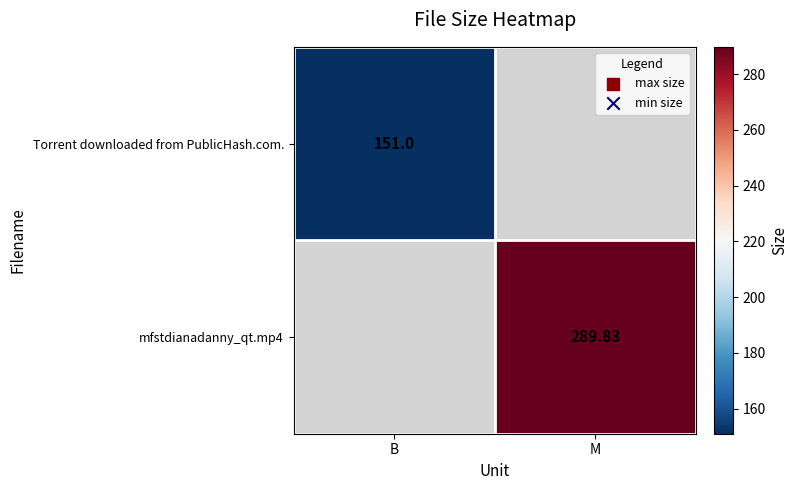

How many positive values does the Torrent downloaded from PublicHash.com. series have?

1